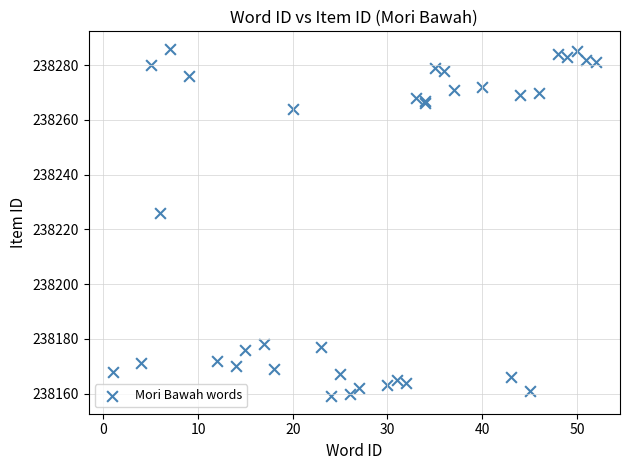

What Y value in the scatter plot is closest to 238222?

238226